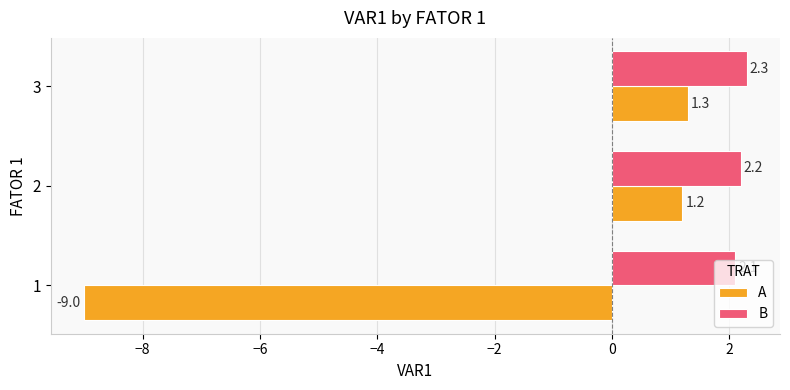

What is the difference between the maximum and minimum values in the B series?

0.2